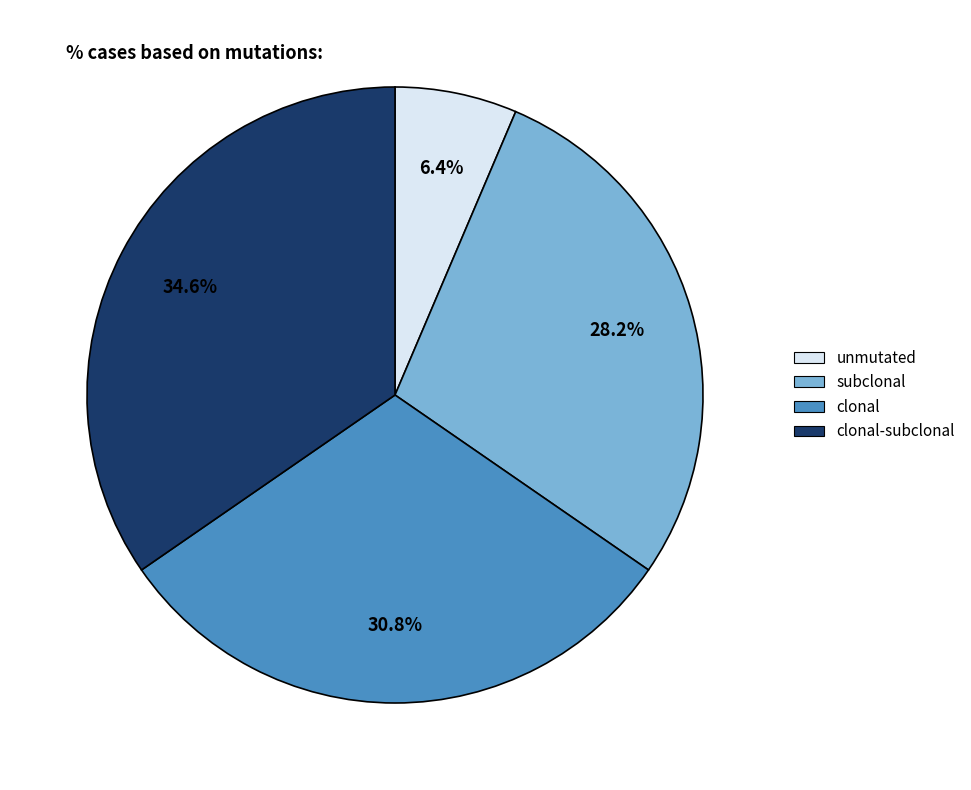

To the nearest percent, what is the difference between the largest and smallest slice percentages?

28%